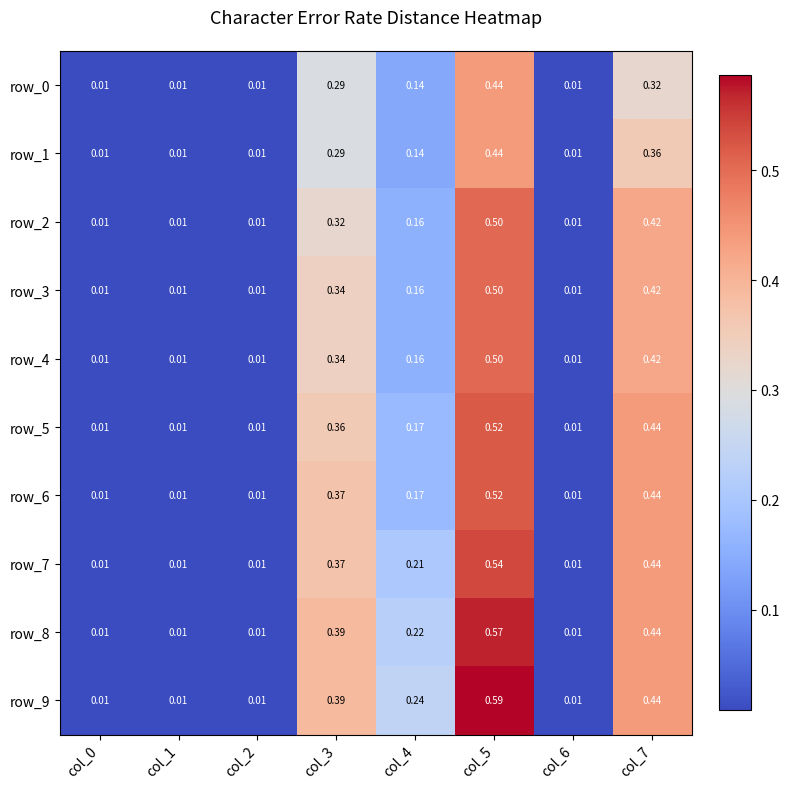

At which label is row_6 closest to 0?

col_0